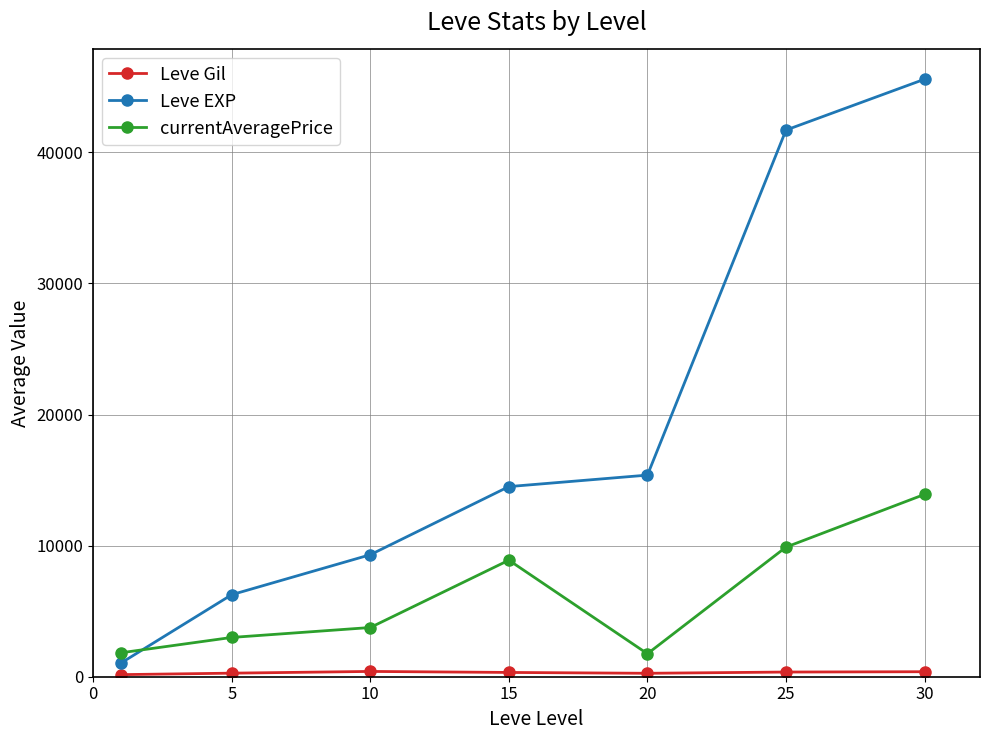

How many intersections are there between Leve EXP and currentAveragePrice?

1